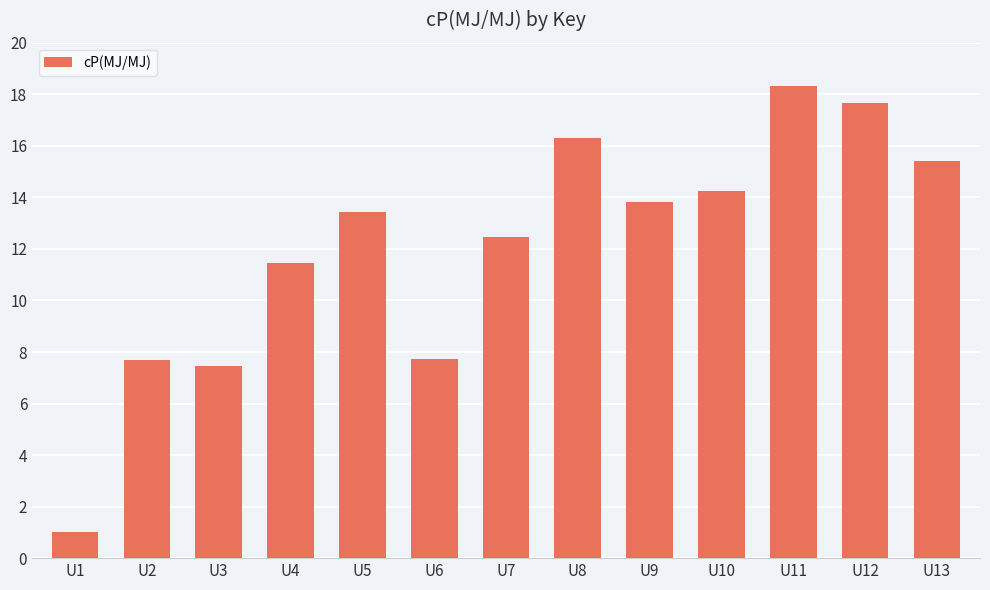

Read the value at U6.

7.7